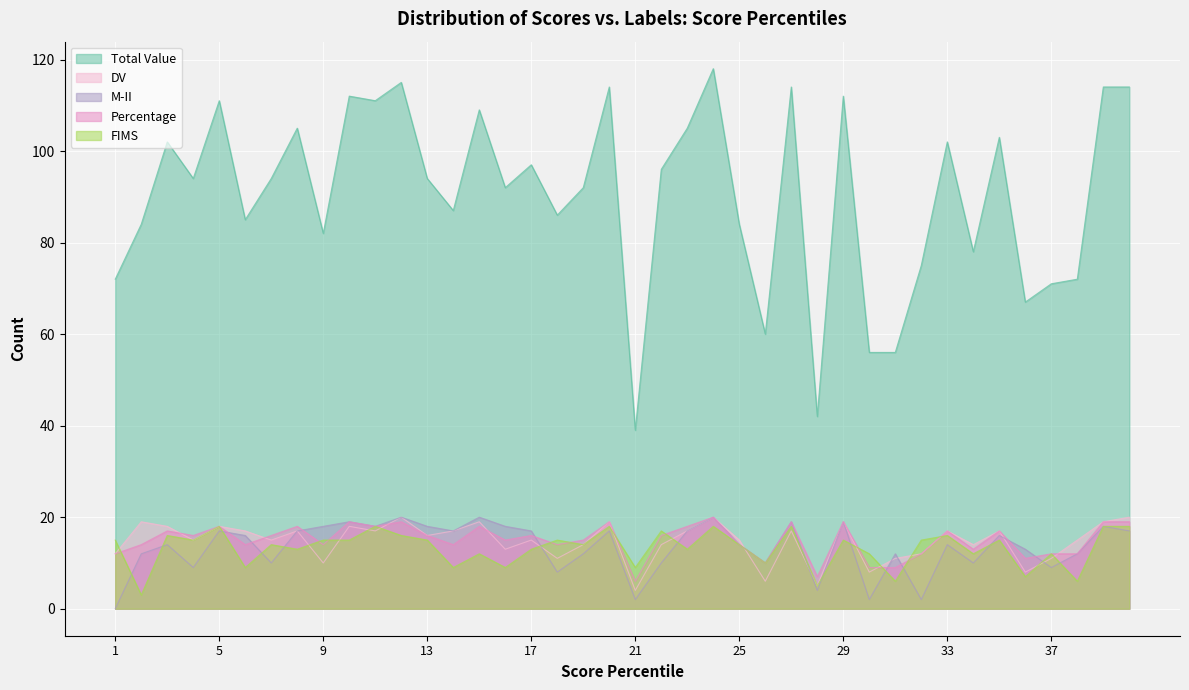

Which series changed the most between 7 and 11?

Total Value